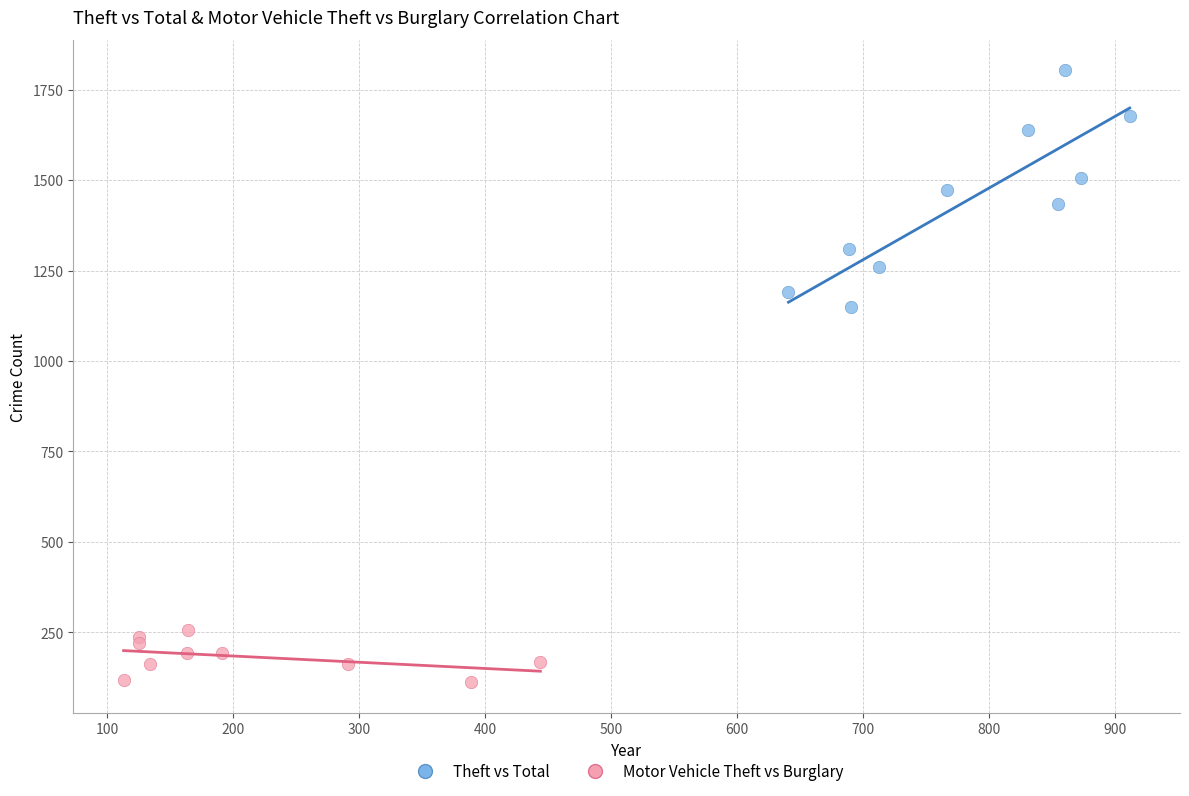

Which series has the largest Y range (max minus min)?

Theft vs Total